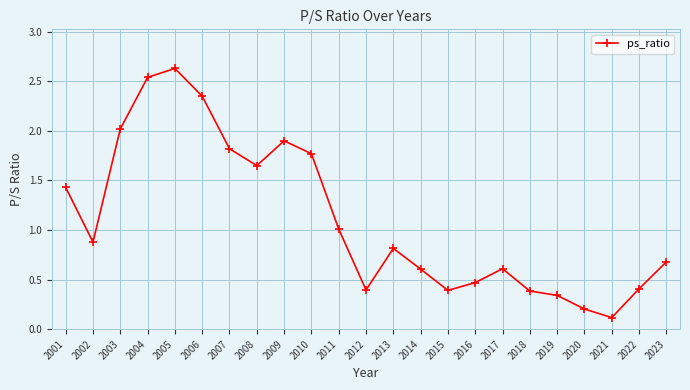

Which label corresponds to the smallest value in the chart?

2021